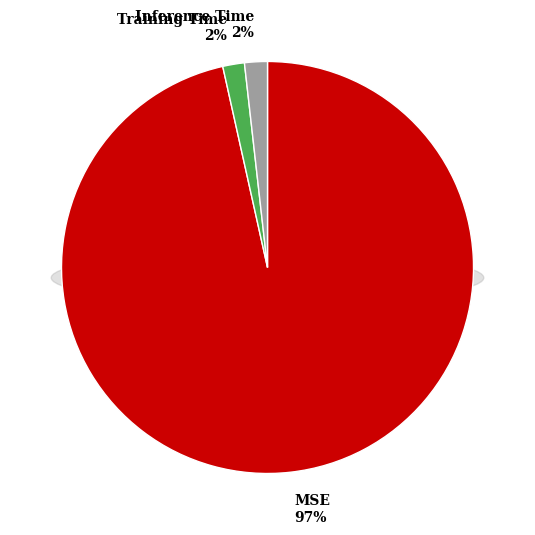

To the nearest percent, what portion does Inference Time represent?

2%